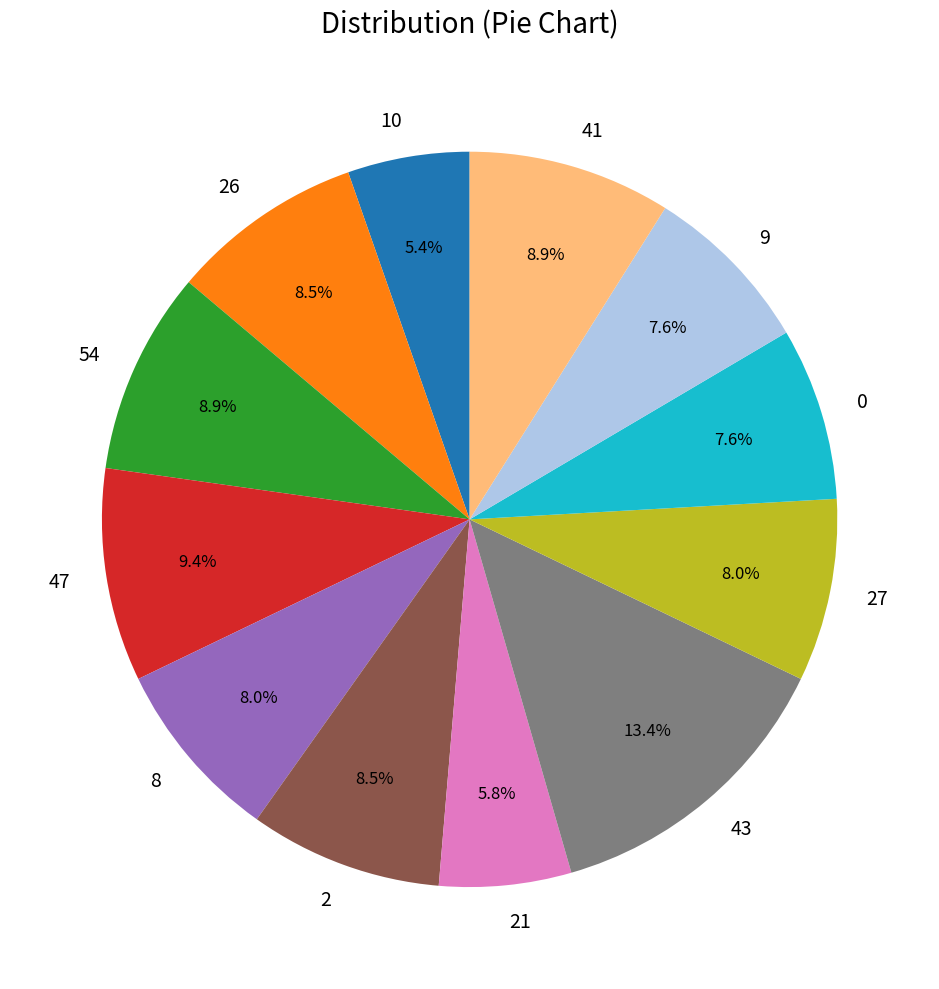

Which category has the biggest portion of the pie?

43